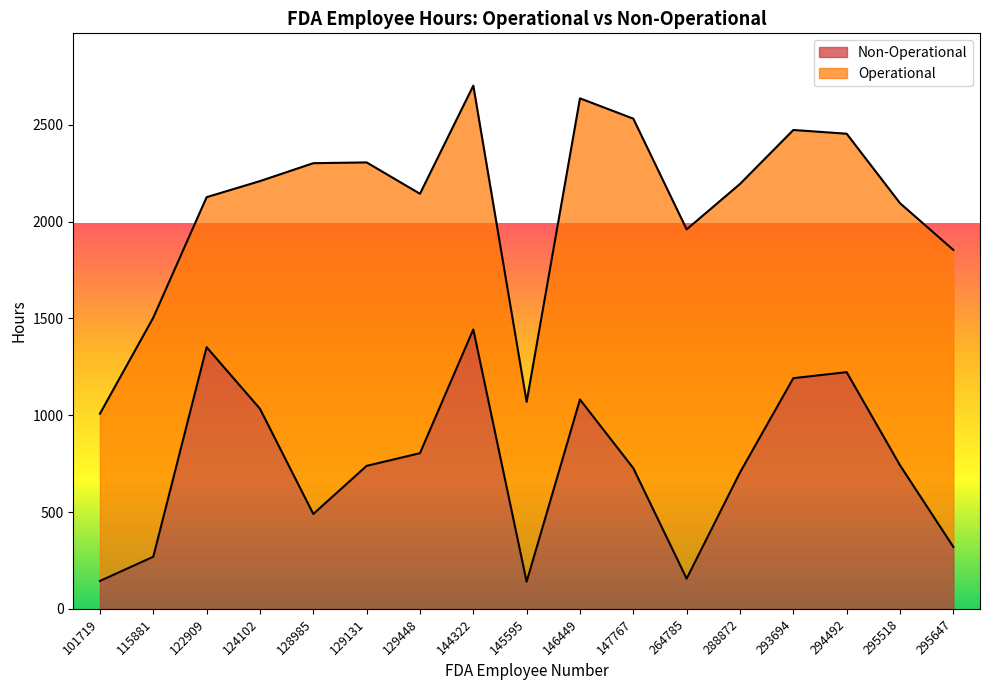

What is the ratio of the value at 124102 to the value at 295647?

3.2